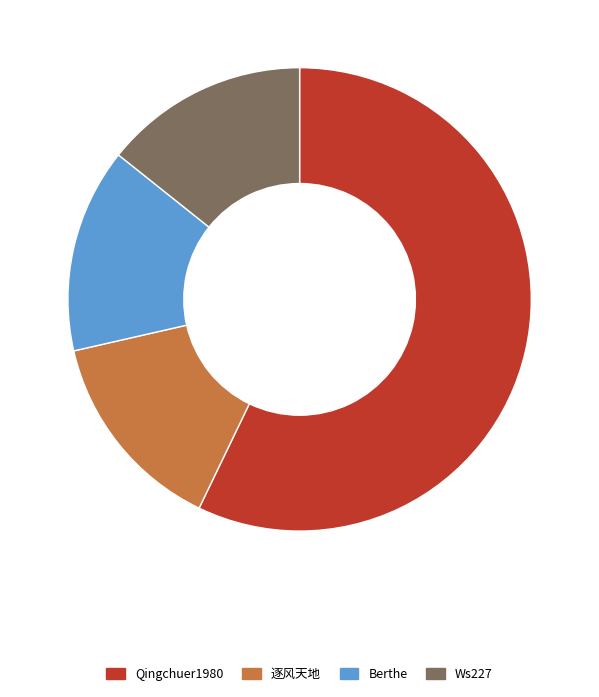

The Berthe slice represents 20% of the pie. True or false?

False